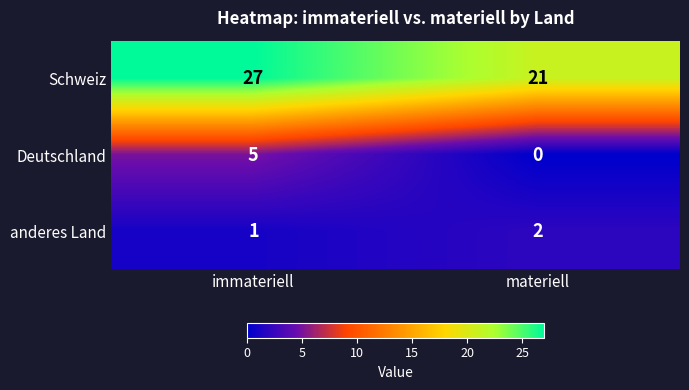

Rank the series by their maximum value, from highest to lowest.

Schweiz, Deutschland, anderes Land